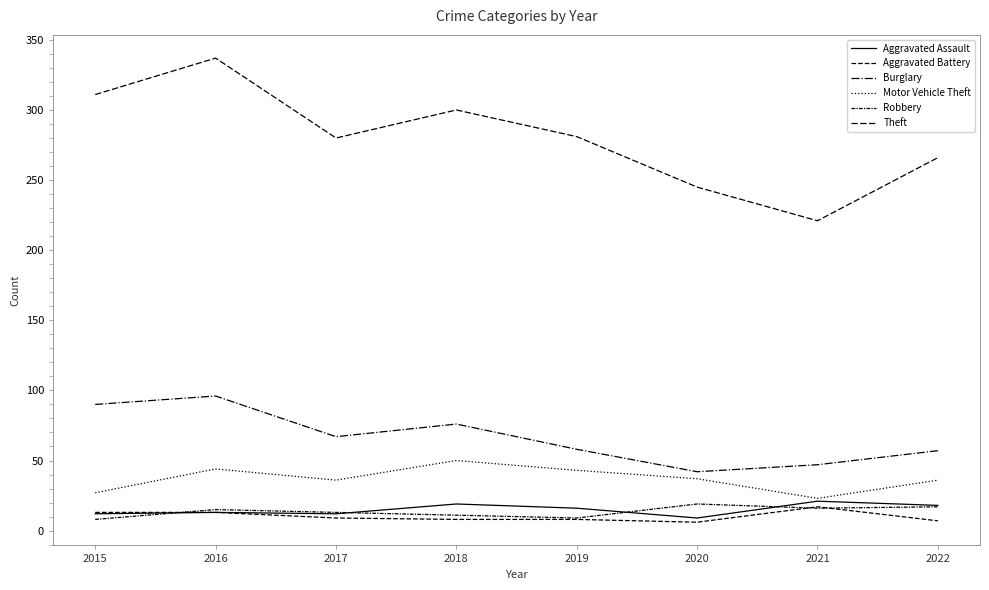

Where is Theft nearest to the value 279?

2017